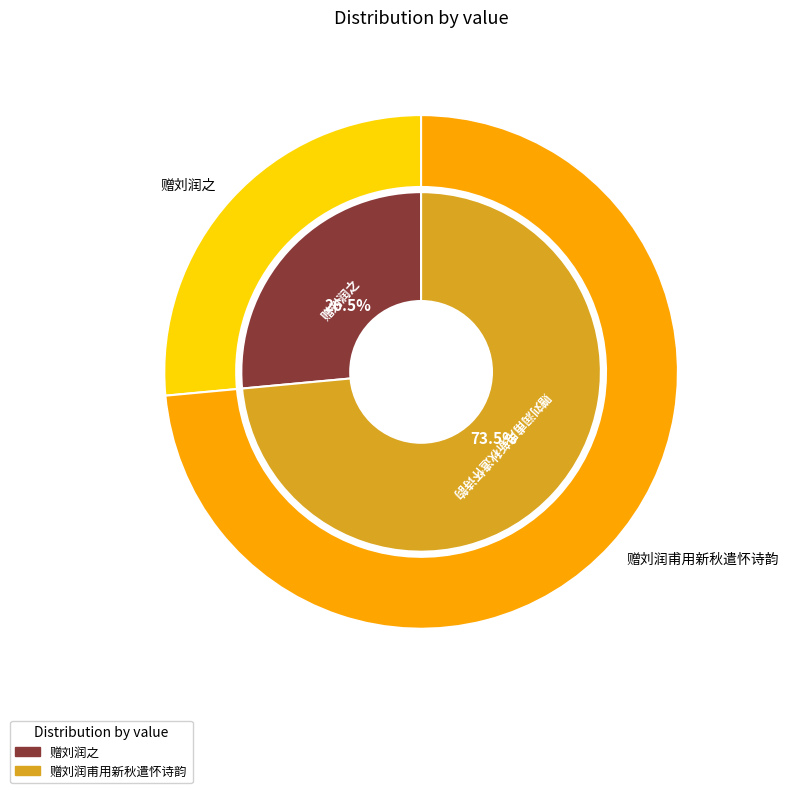

Is 赠刘润甫用新秋遣怀诗韵 the majority of the pie?

Yes